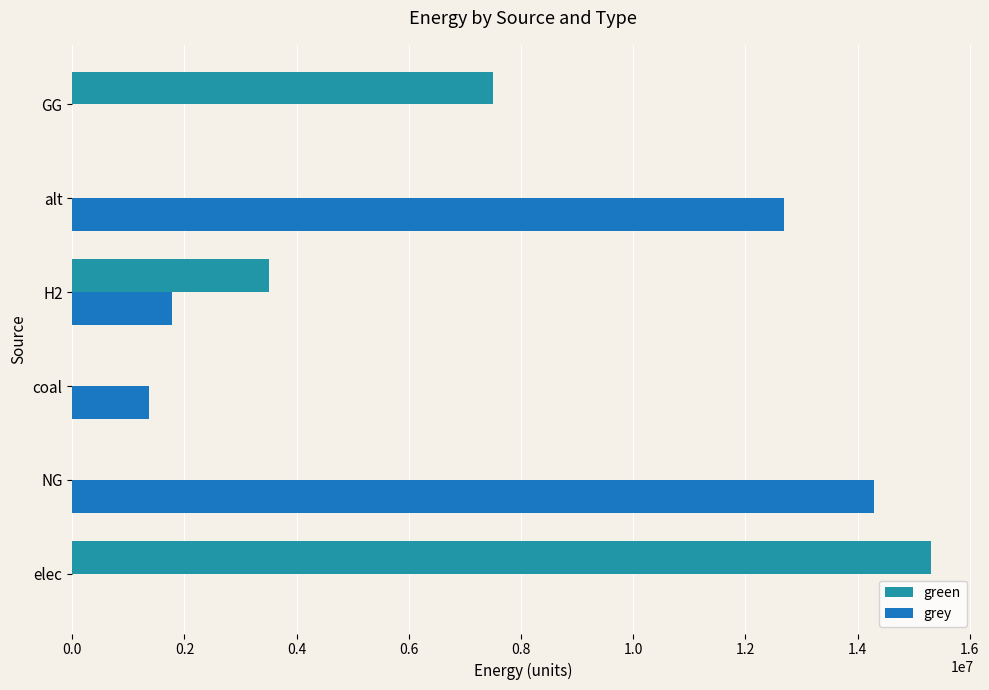

At which label does grey reach its peak?

NG